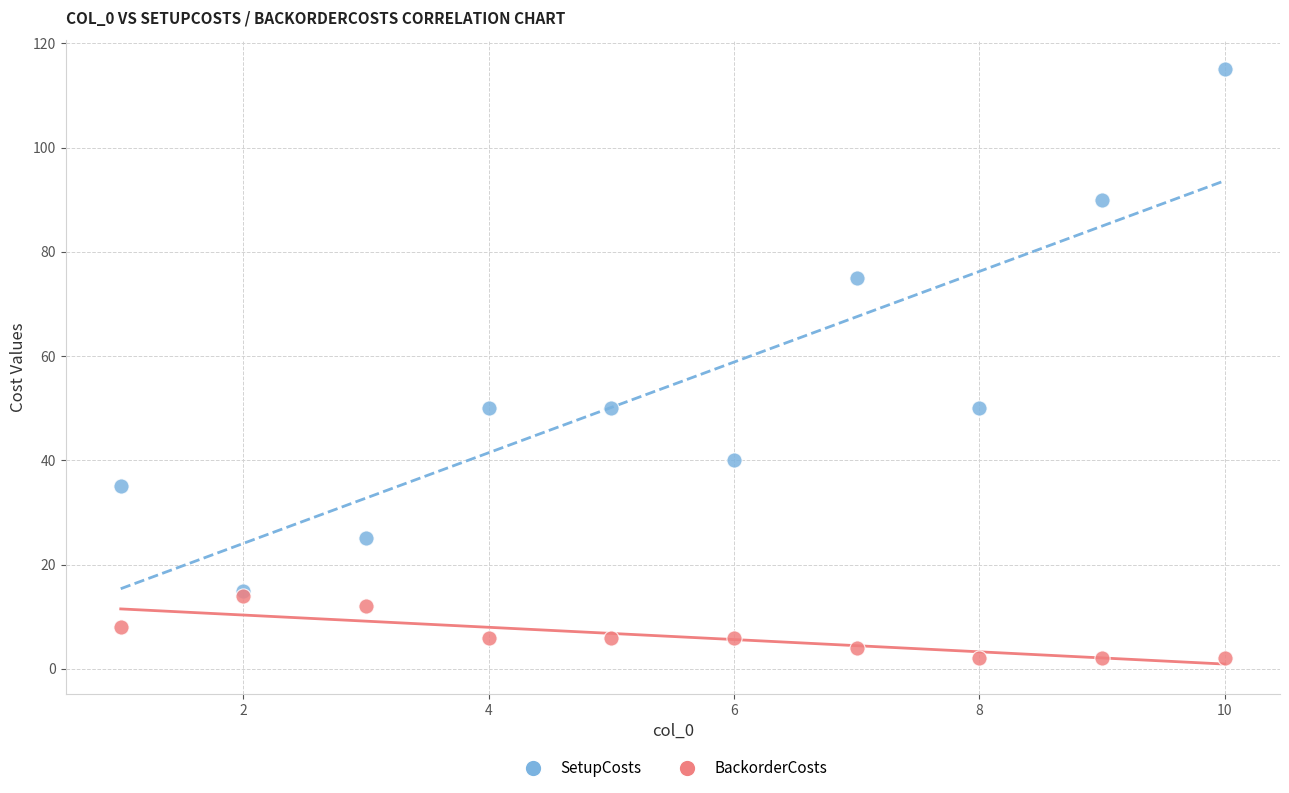

In the SetupCosts series, what Y value is closest to 65?

75